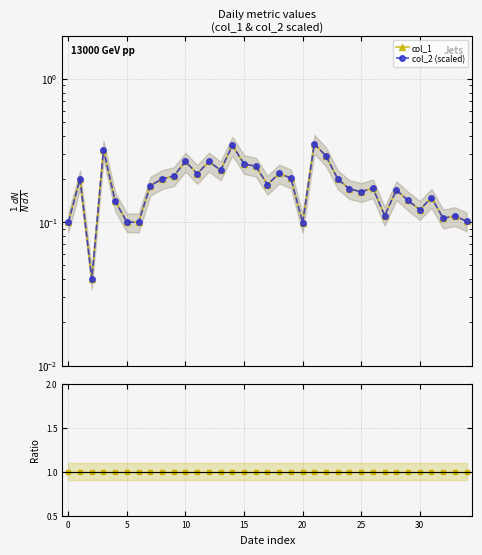

Rank the series by their maximum value, from lowest to highest.

col_1, col_2 (scaled), Ratio col_1/col_2